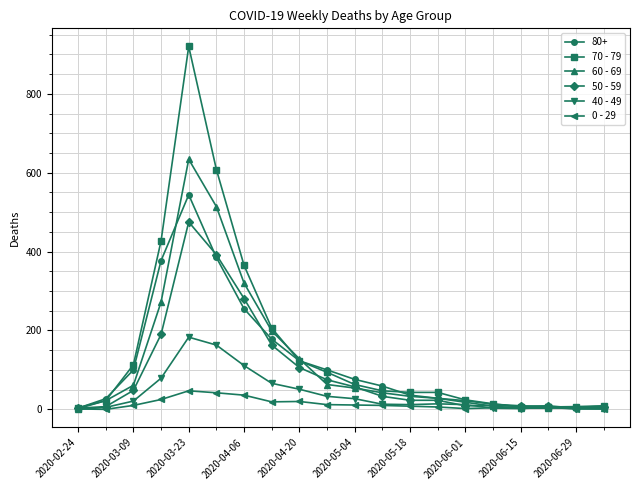

At how many categories does at least one series exceed 727?

1